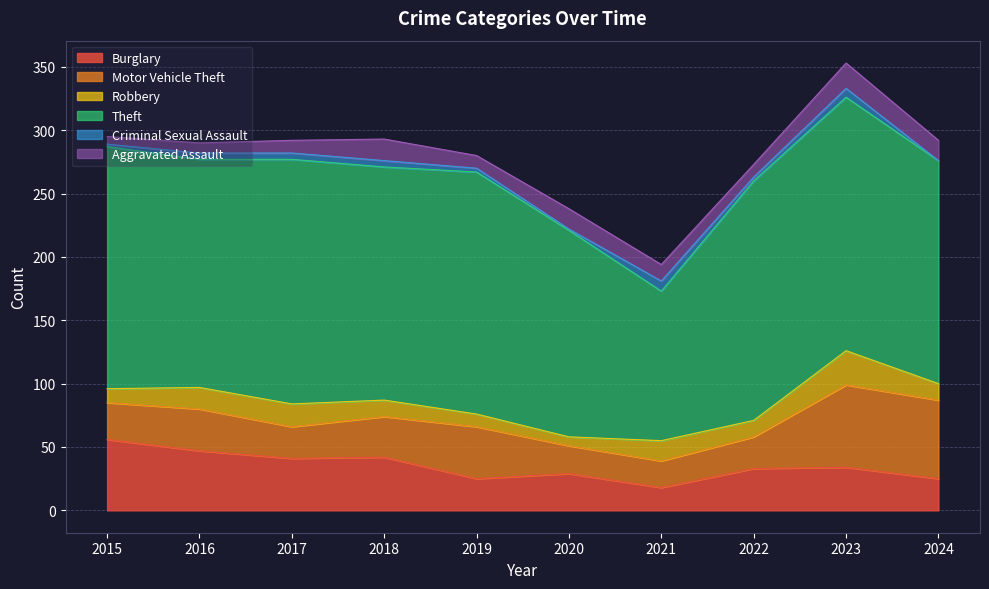

True or false: Theft has a value of 65 at 2023.

False